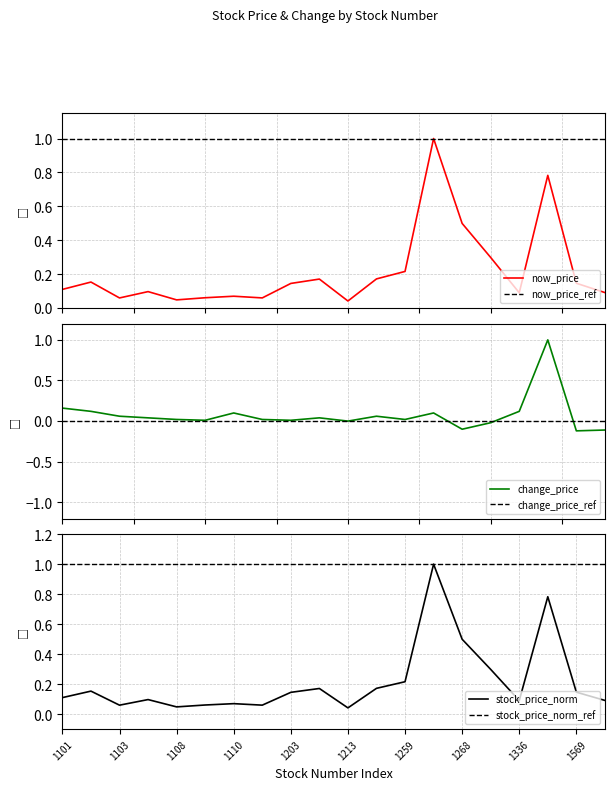

How many distinct data groups are displayed?

6